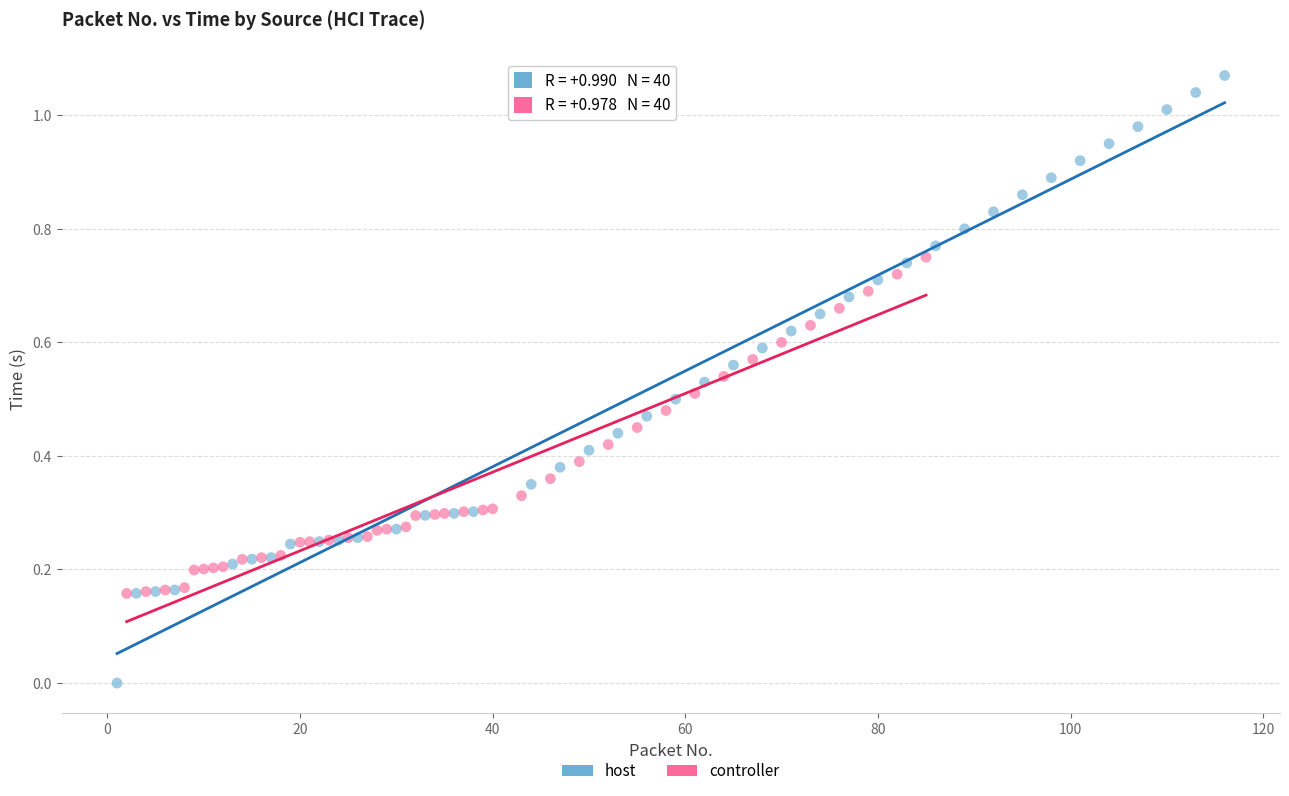

Which series has the widest spread of Y values?

host